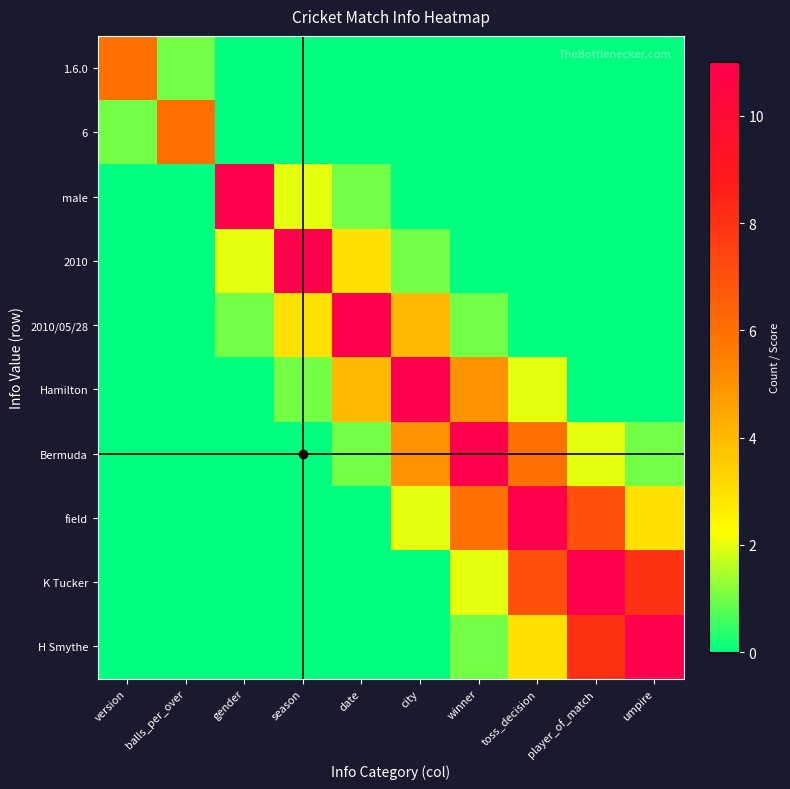

How many data points does each series have?

10